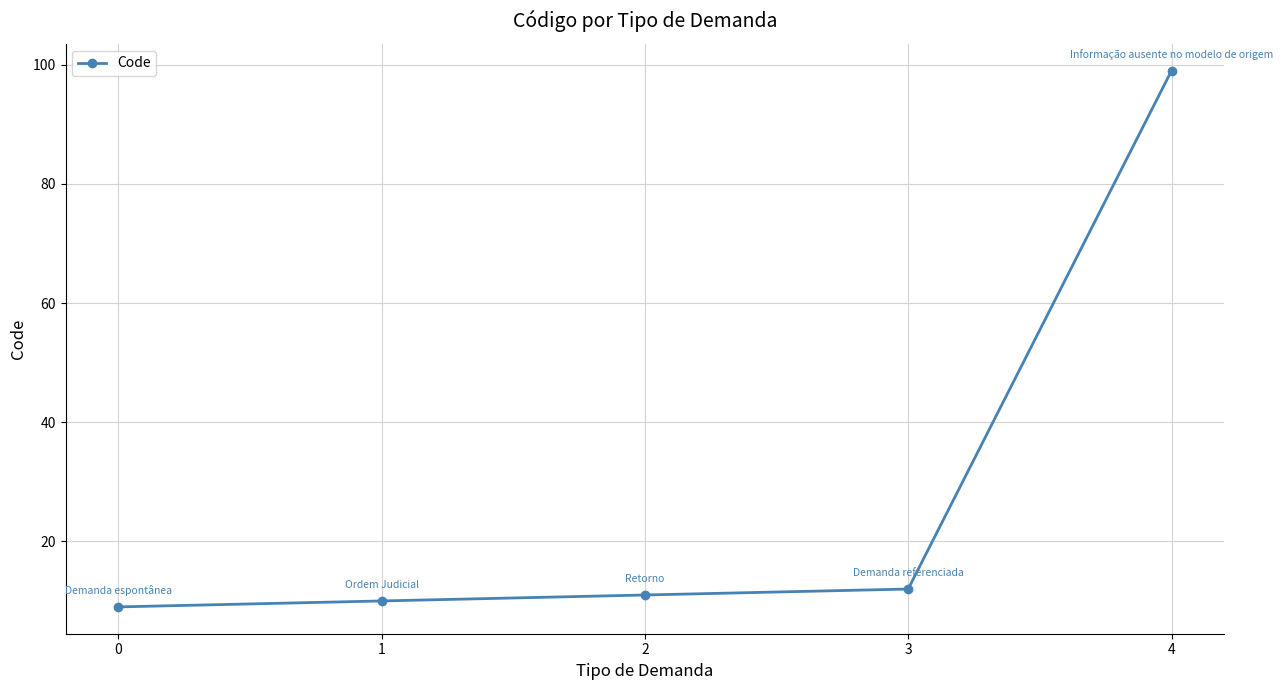

Count the number of data series in this chart.

1